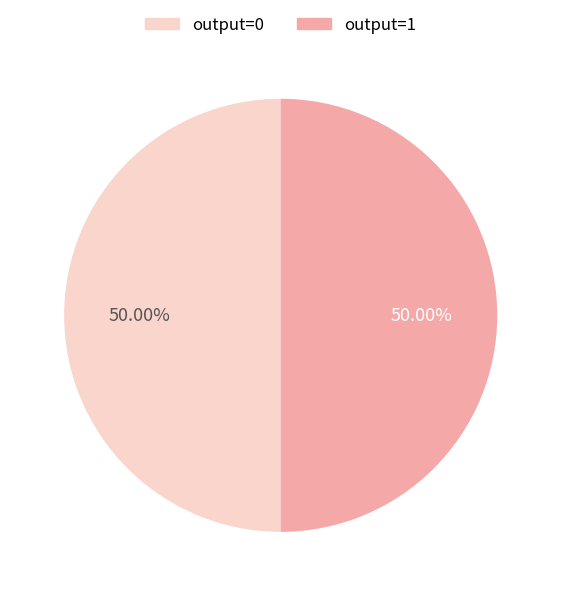

Do output=0 and output=1 together represent more than half of the pie?

Yes